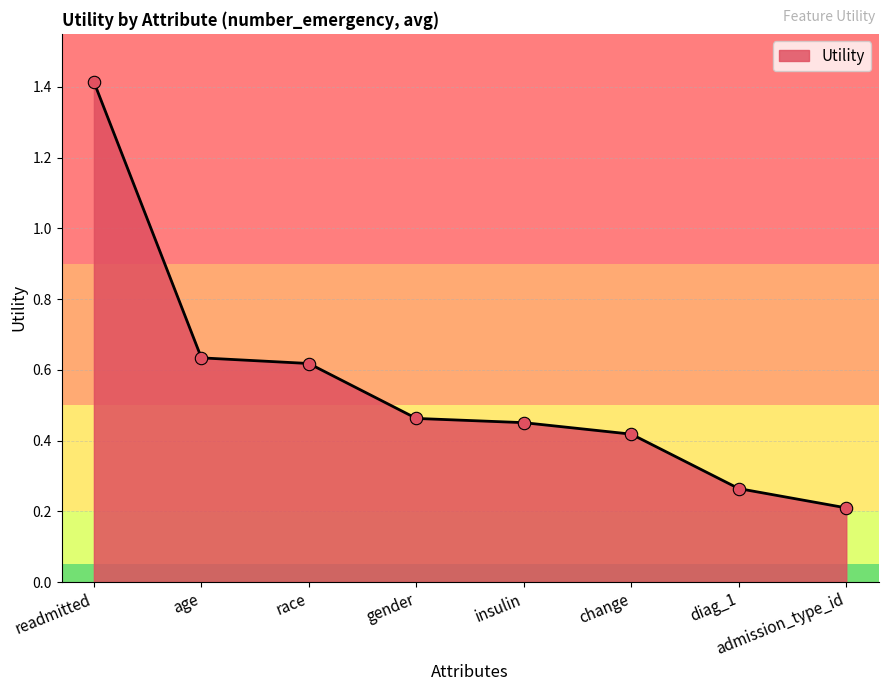

Which has a higher value, race or admission_type_id?

race